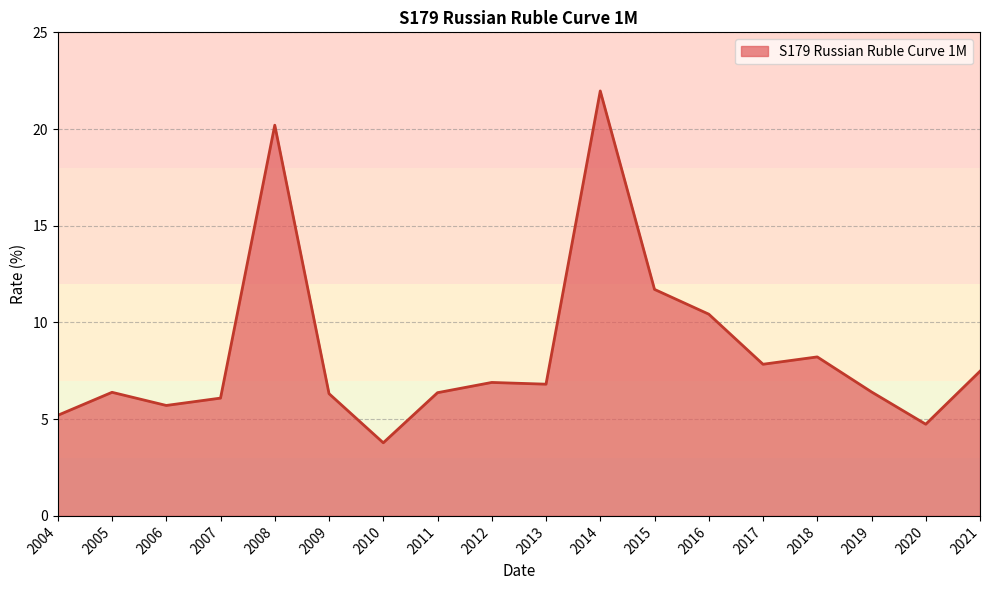

True or false: the data shows 4.7 at 2020.

True